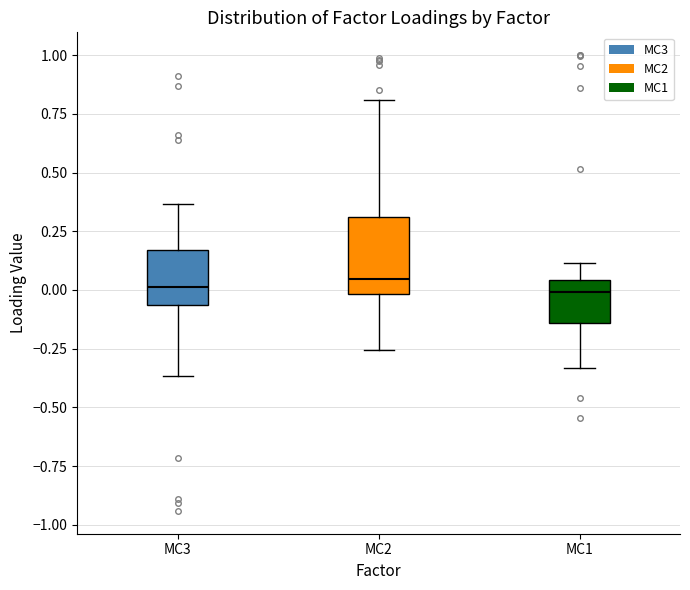

Where does the median line of the box for MC3 sit on the y-axis? The values are not printed on the chart, so give them approximately, as read against the axis.

0.00